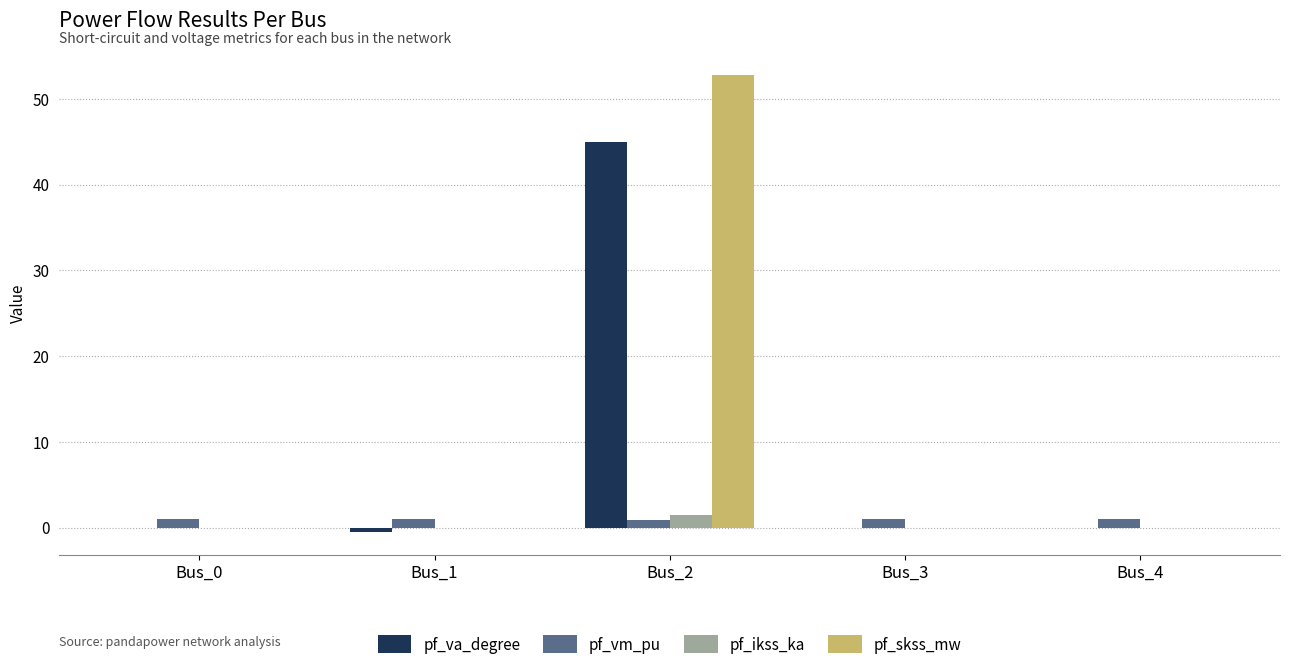

Count the number of data series in this chart.

4